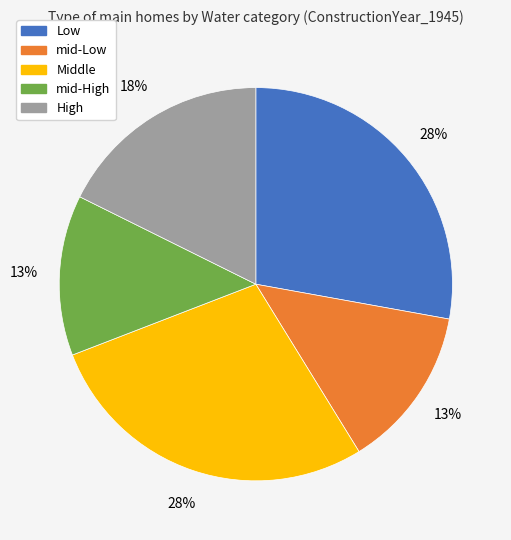

To the nearest percent, what is the average slice percentage?

20%